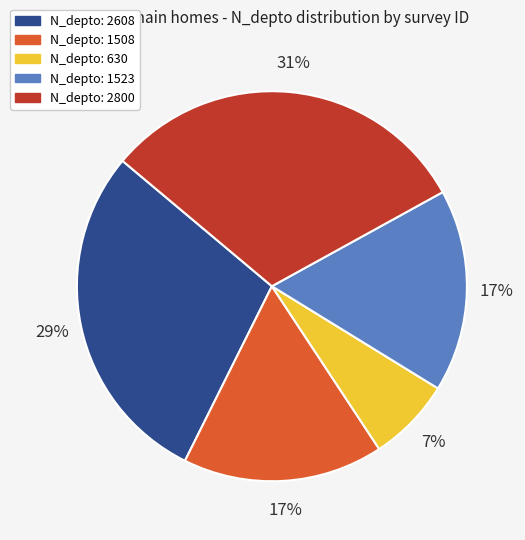

To the nearest percent, what is the difference between the largest and smallest slice percentages?

24%